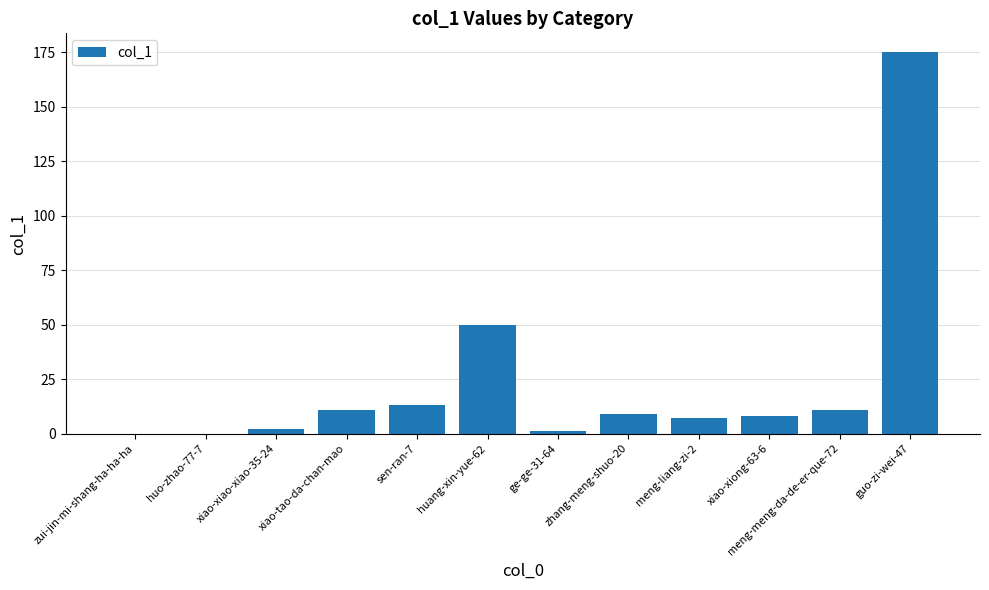

Is it true that the value at sen-ran-7 is 13?

True